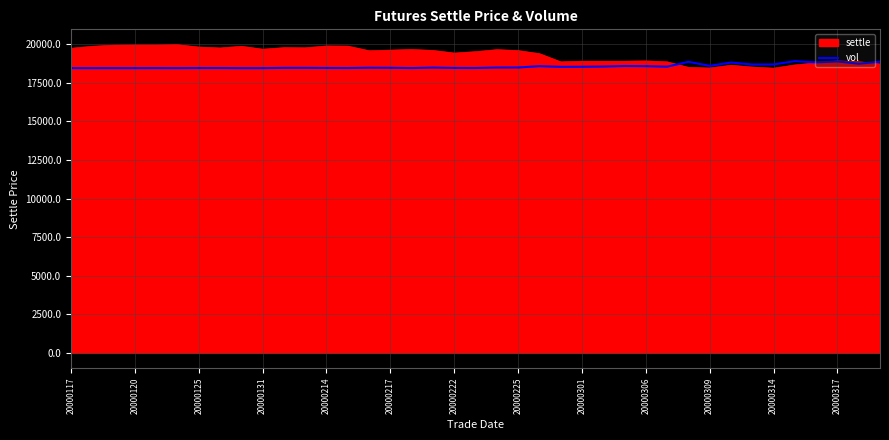

Which series has the largest range (max minus min)?

settle